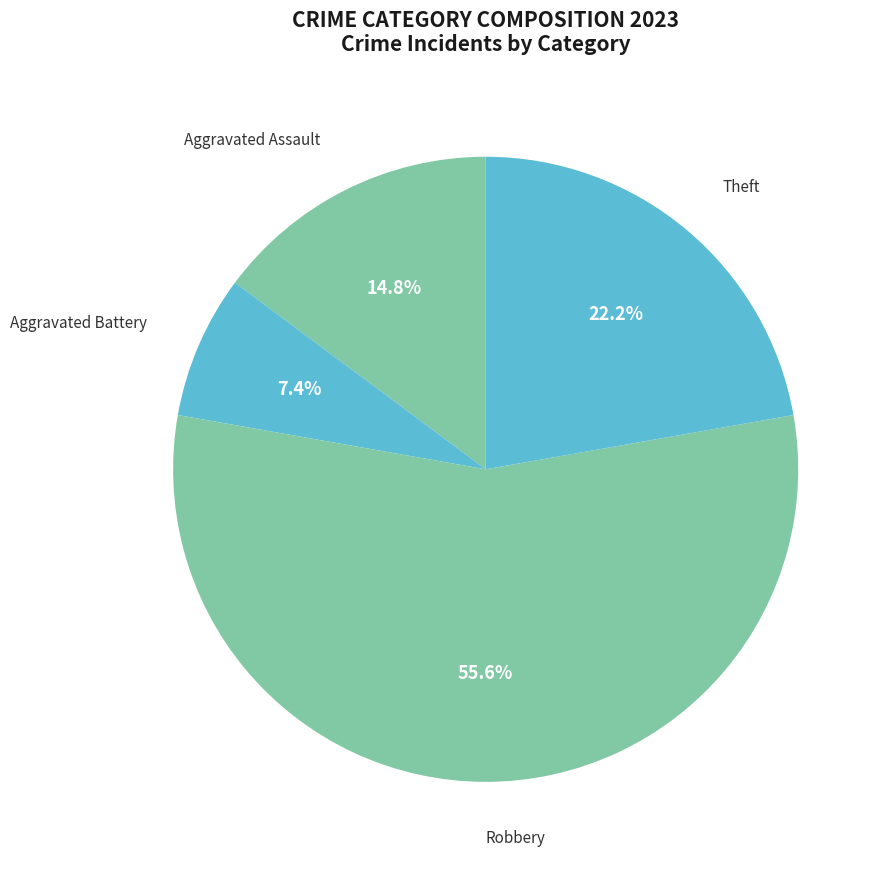

How many segments does this pie chart have?

4